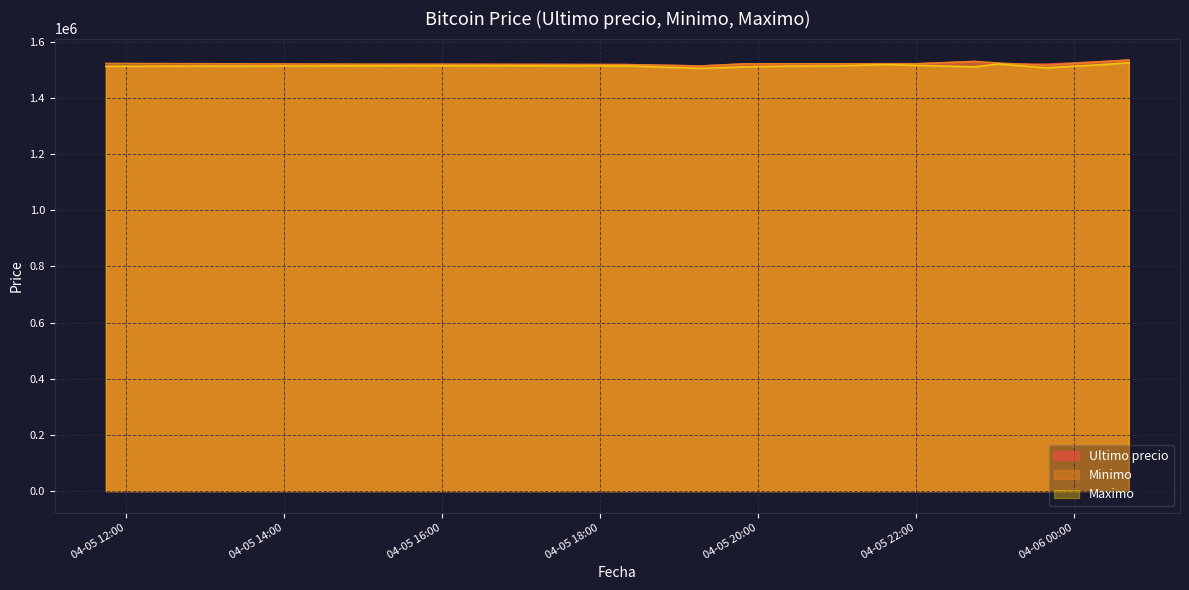

True or false: Maximo and Minimo intersect in this chart.

False